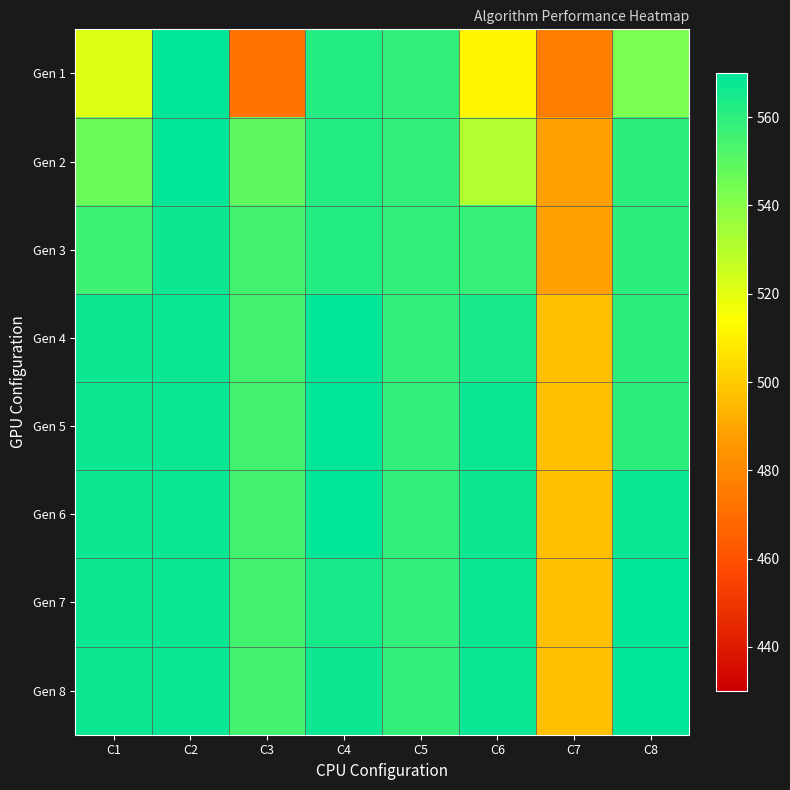

Reading left to right, extract all data points from this chart.

Gen 1: C1=521	C2=569	C3=472	C4=562	C5=559	C6=512	C7=476	C8=543
Gen 2: C1=547	C2=569	C3=549	C4=562	C5=559	C6=531	C7=488	C8=560
Gen 3: C1=556	C2=567	C3=555	C4=562	C5=559	C6=558	C7=488	C8=560
Gen 4: C1=567	C2=568	C3=555	C4=569	C5=559	C6=564	C7=497	C8=560
Gen 5: C1=567	C2=568	C3=555	C4=569	C5=559	C6=568	C7=497	C8=560
Gen 6: C1=567	C2=568	C3=555	C4=569	C5=559	C6=567	C7=497	C8=568
Gen 7: C1=567	C2=568	C3=555	C4=565	C5=559	C6=568	C7=497	C8=569
Gen 8: C1=567	C2=568	C3=555	C4=567	C5=559	C6=568	C7=497	C8=569